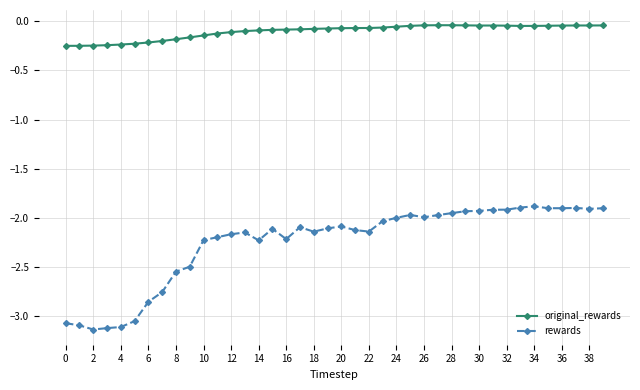

What is the highest value of the rewards series?

-1.9